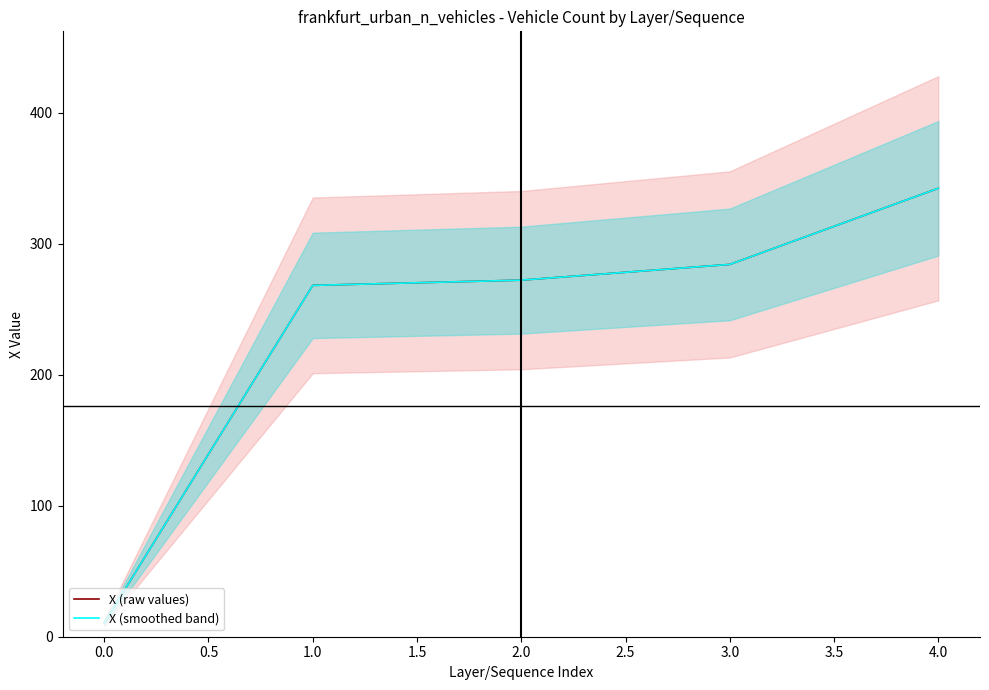

Is this an area chart (filled region under the line)?

No